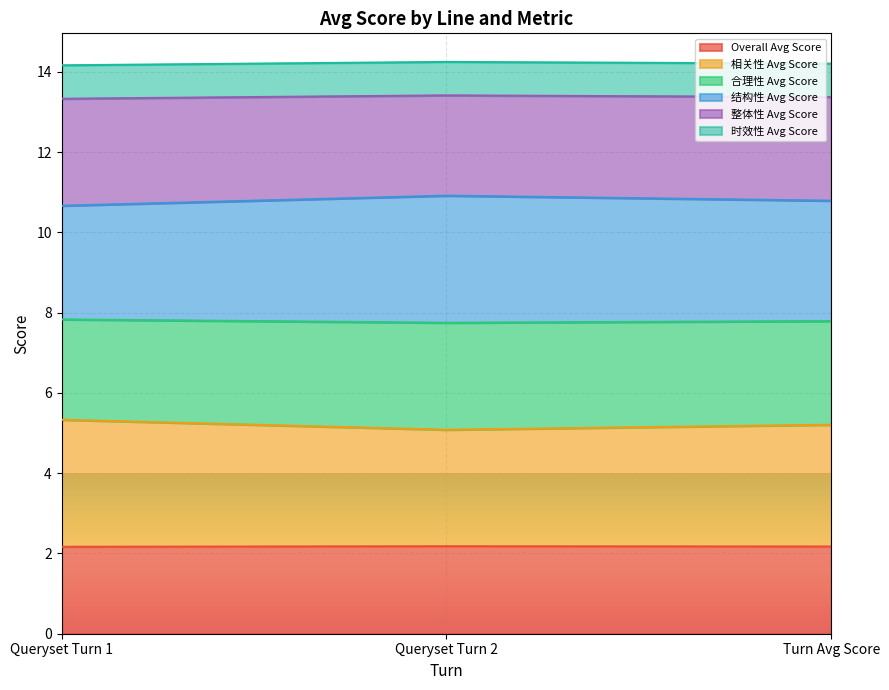

Which series changed the most between Queryset Turn 1 and Turn Avg Score?

结构性 Avg Score